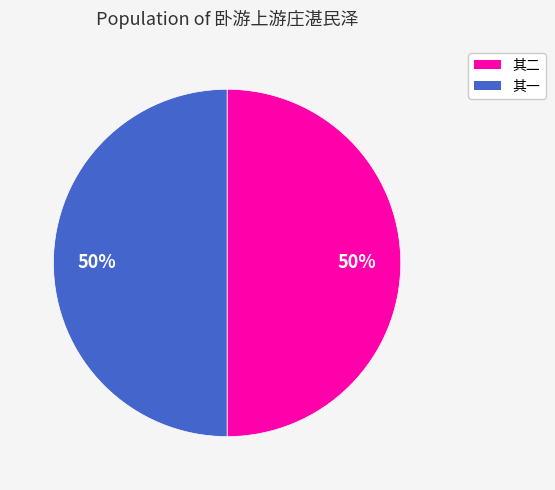

To the nearest percent, what is the average slice percentage?

50%